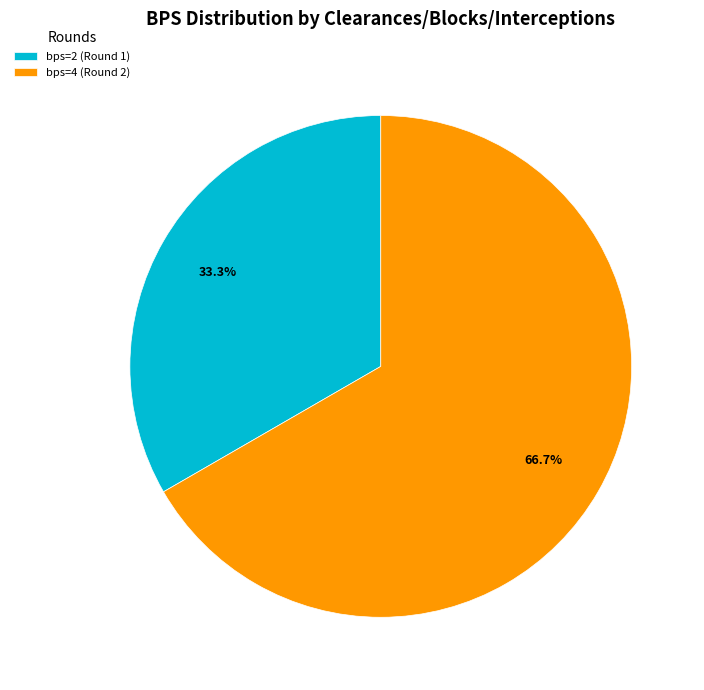

Is there any slice that represents more than half of the pie?

Yes